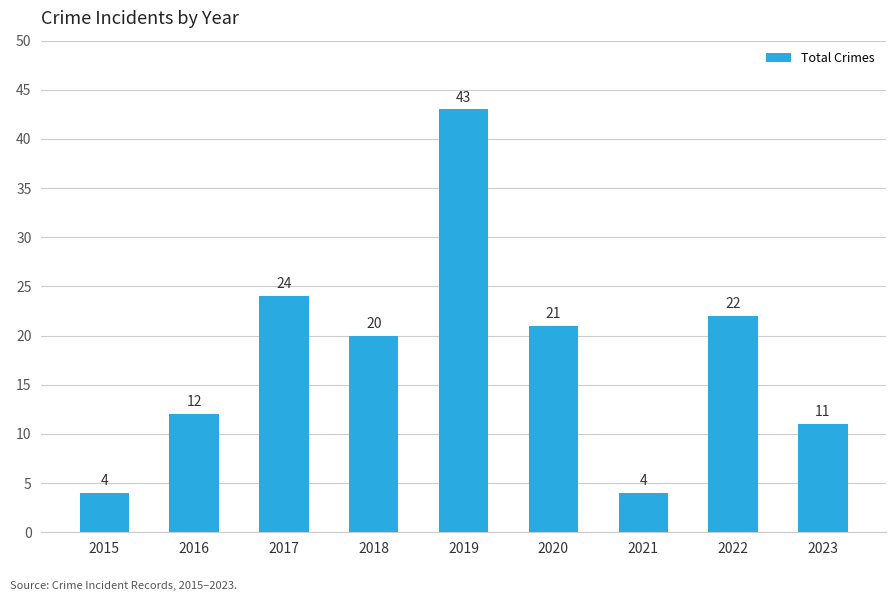

What is the difference between the maximum and second lowest values?

39